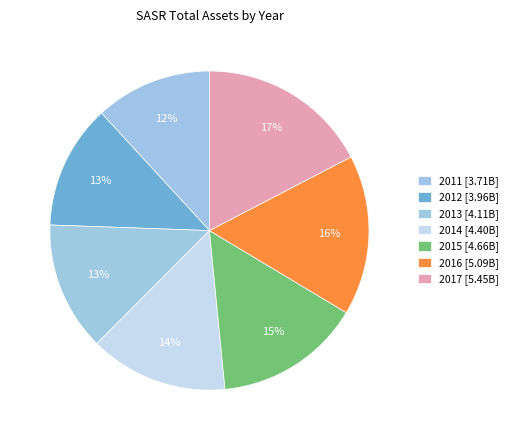

Does 2016 account for over 50% of the chart?

No